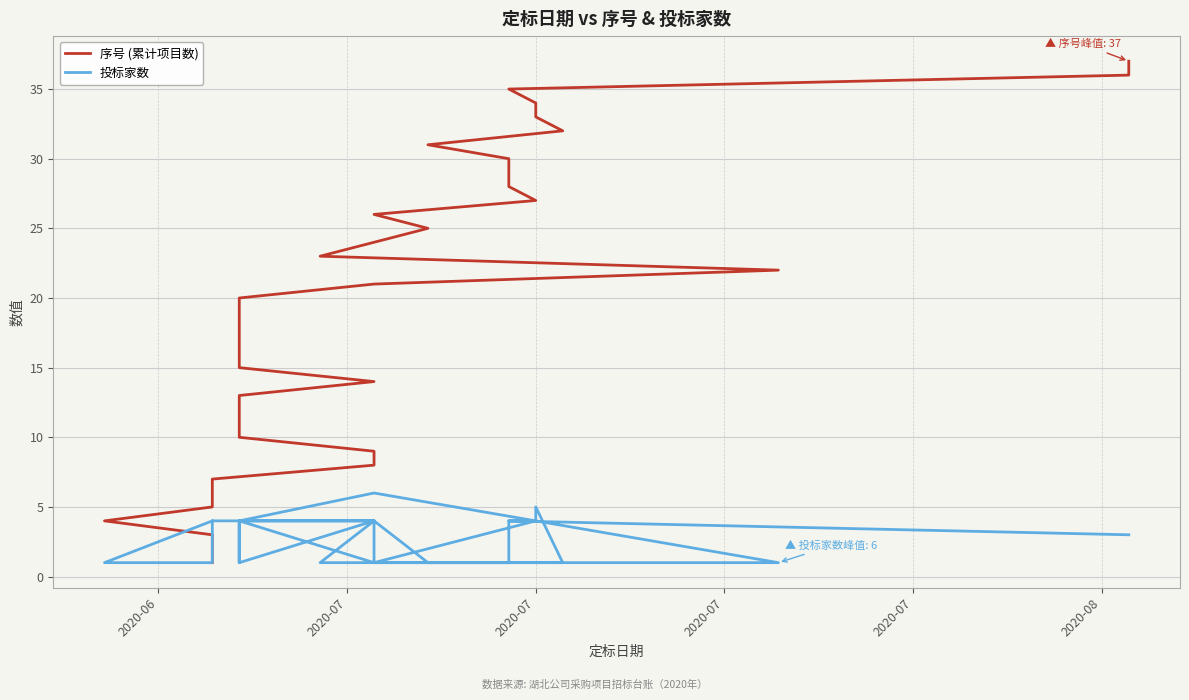

True or false: 序号 (累计项目数) and 投标家数 cross at least once.

True